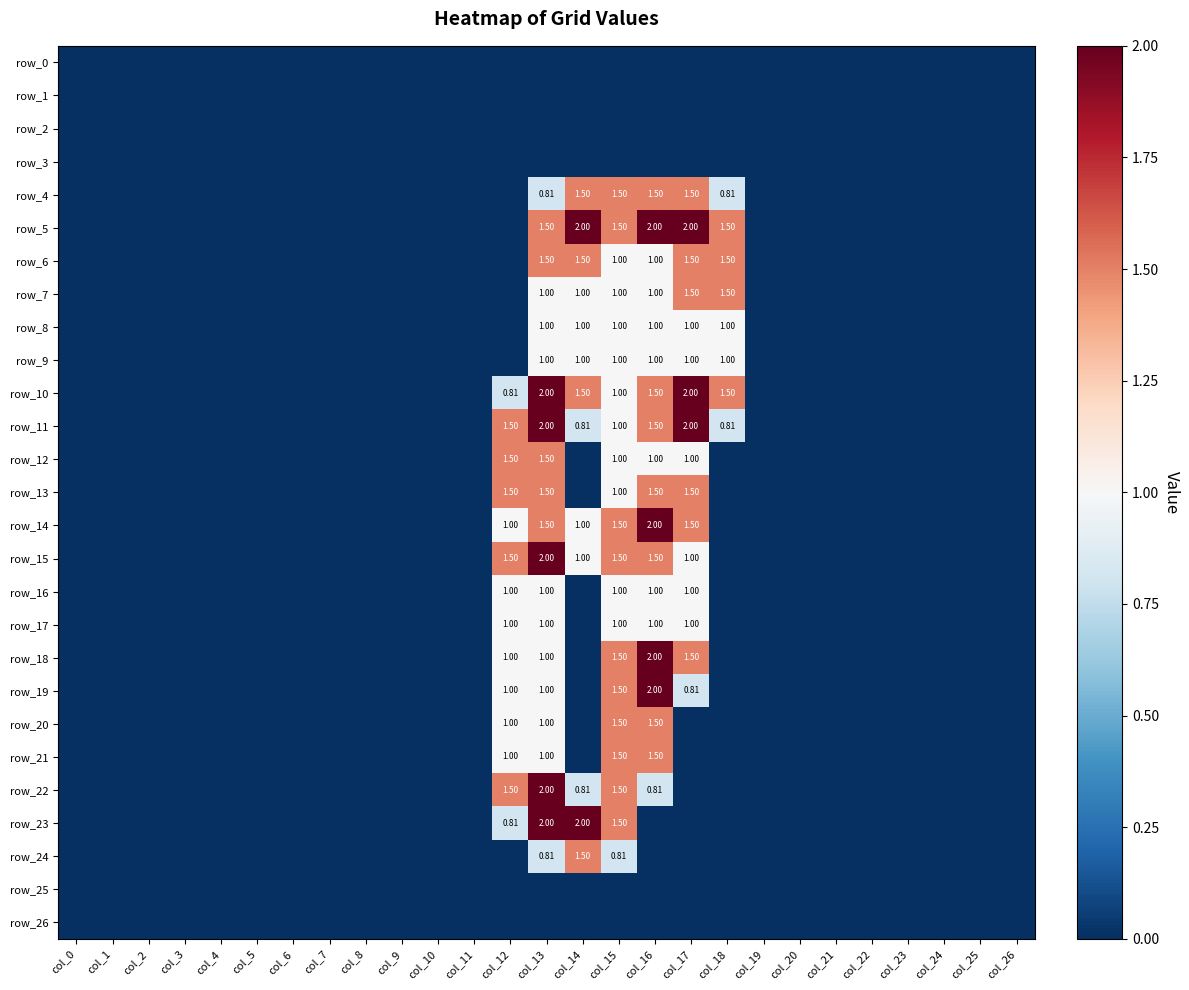

At how many categories does at least one series exceed 1?

7